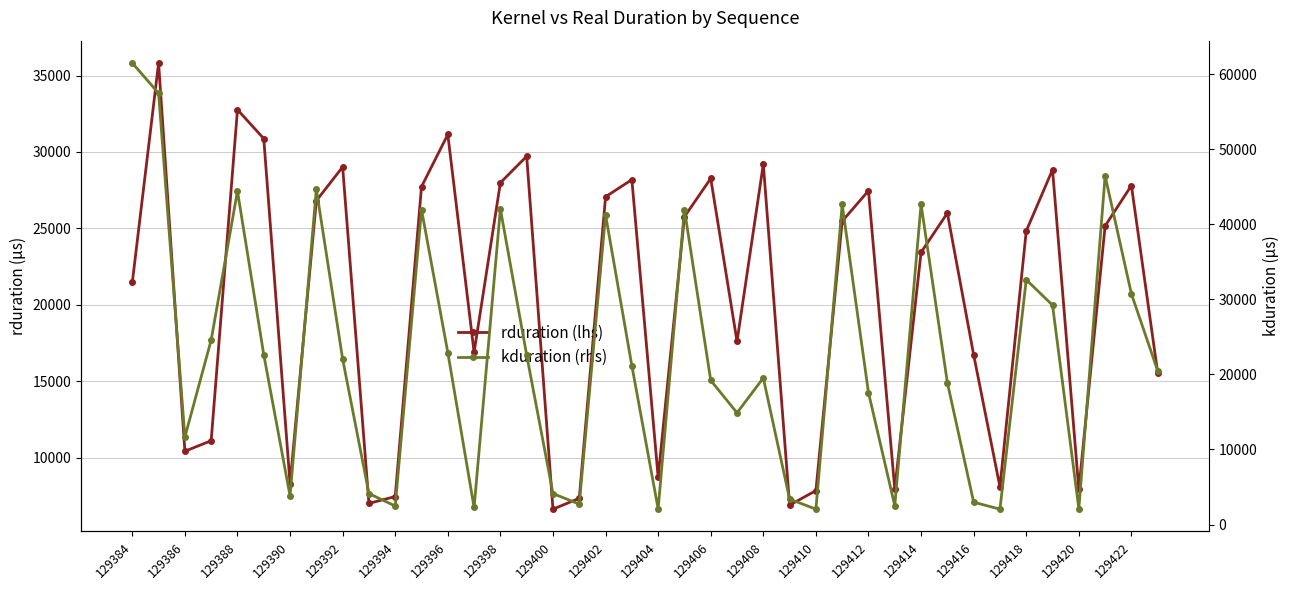

Between 129386 and 129398, which series saw the biggest shift?

kduration (rhs)